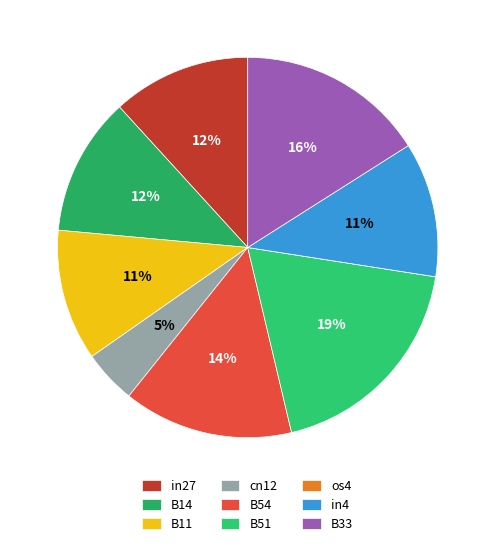

True or false: in4 accounts for 11% of the total.

True